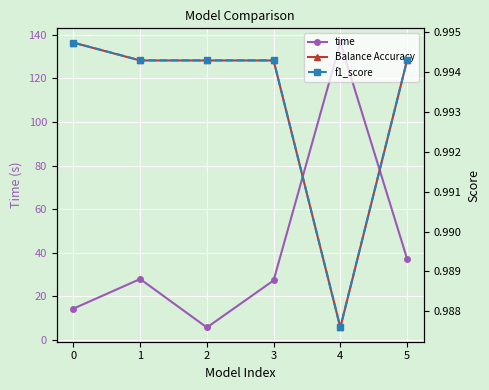

True or false: time and f1_score cross at least once.

False